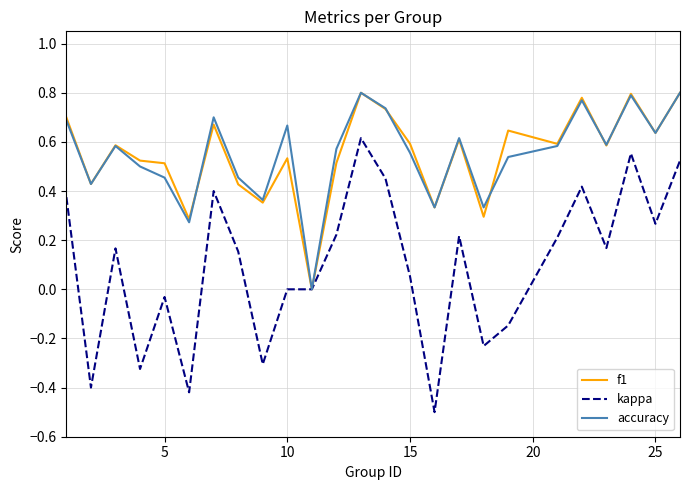

What is the minimum value shown in the chart?

-0.5